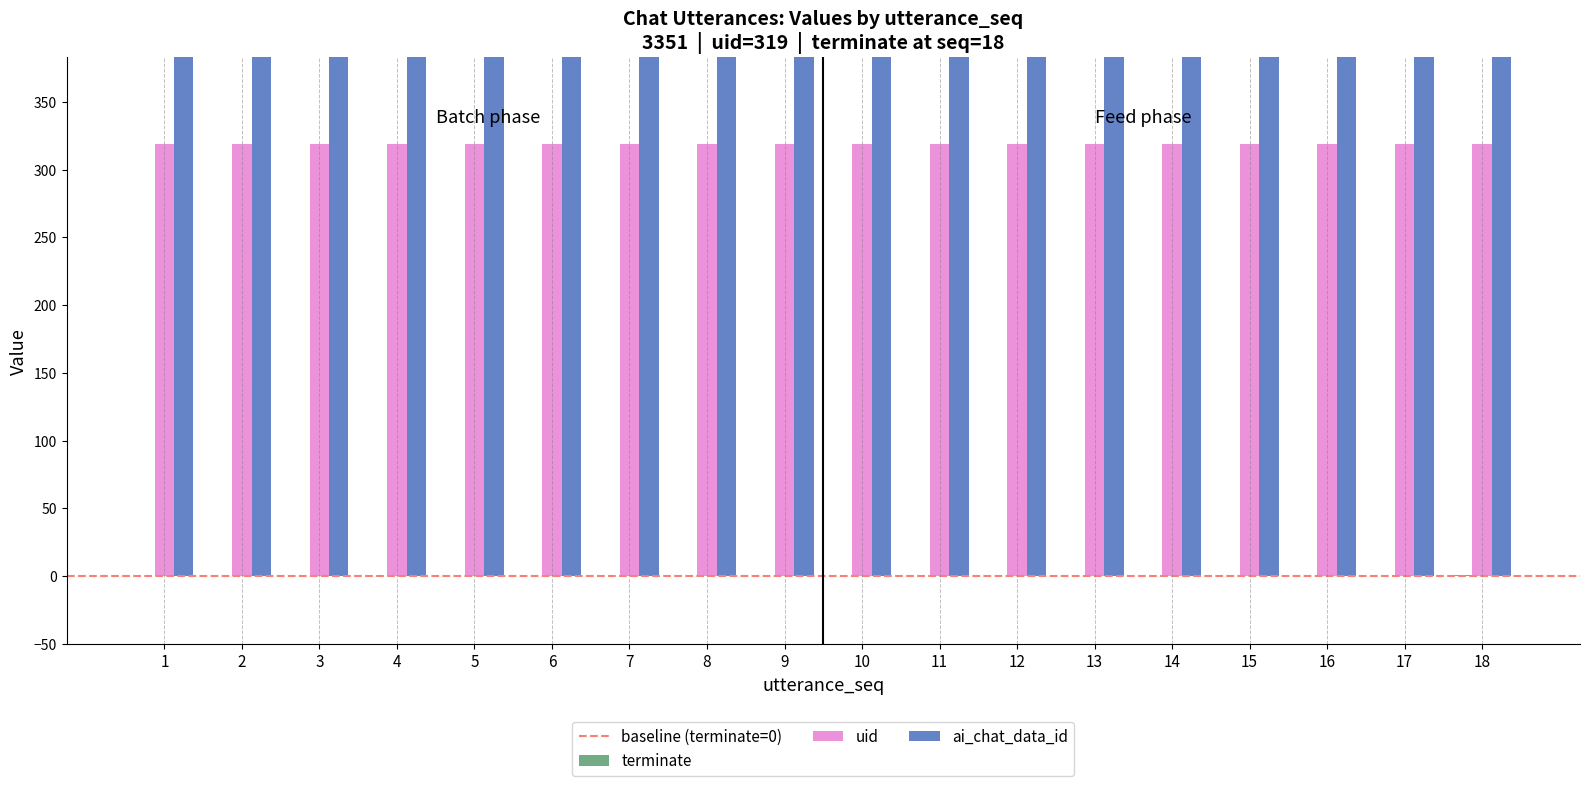

What is the minimum value for ai_chat_data_id?

3351